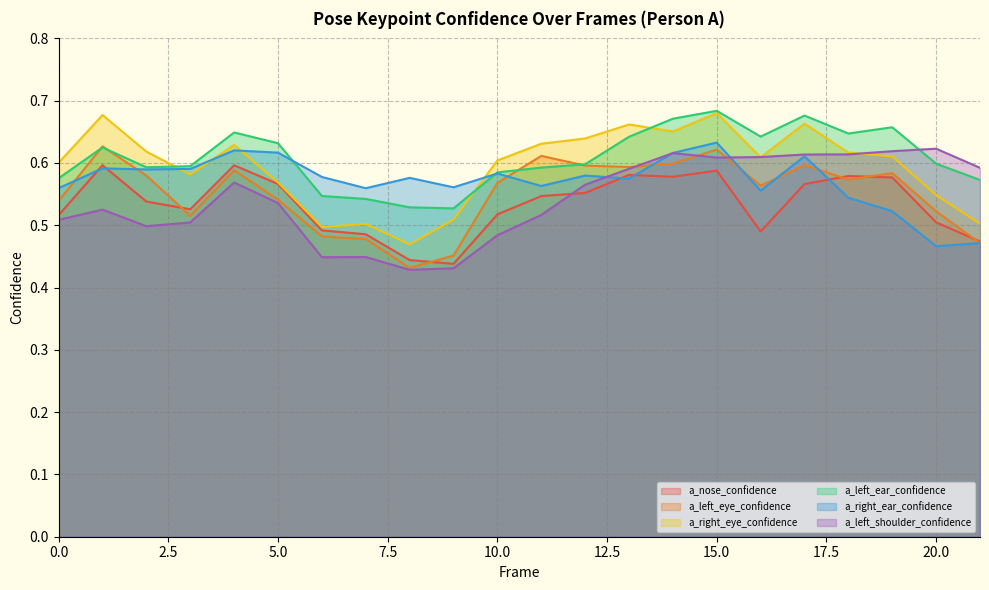

Reading right to left, extract all data points from this chart.

a_nose_confidence: 0.5	0.5	0.6	0.6	0.6	0.5	0.6	0.6	0.6	0.6	0.5	0.5	0.4	0.4	0.5	0.5	0.6	0.6	0.5	0.5	0.6	0.5
a_left_eye_confidence: 0.5	0.5	0.6	0.6	0.6	0.6	0.6	0.6	0.6	0.6	0.6	0.6	0.5	0.4	0.5	0.5	0.5	0.6	0.5	0.6	0.6	0.5
a_right_eye_confidence: 0.5	0.5	0.6	0.6	0.7	0.6	0.7	0.7	0.7	0.6	0.6	0.6	0.5	0.5	0.5	0.5	0.6	0.6	0.6	0.6	0.7	0.6
a_left_ear_confidence: 0.6	0.6	0.7	0.6	0.7	0.6	0.7	0.7	0.6	0.6	0.6	0.6	0.5	0.5	0.5	0.5	0.6	0.6	0.6	0.6	0.6	0.6
a_right_ear_confidence: 0.5	0.5	0.5	0.5	0.6	0.6	0.6	0.6	0.6	0.6	0.6	0.6	0.6	0.6	0.6	0.6	0.6	0.6	0.6	0.6	0.6	0.6
a_left_shoulder_confidence: 0.6	0.6	0.6	0.6	0.6	0.6	0.6	0.6	0.6	0.6	0.5	0.5	0.4	0.4	0.4	0.4	0.5	0.6	0.5	0.5	0.5	0.5